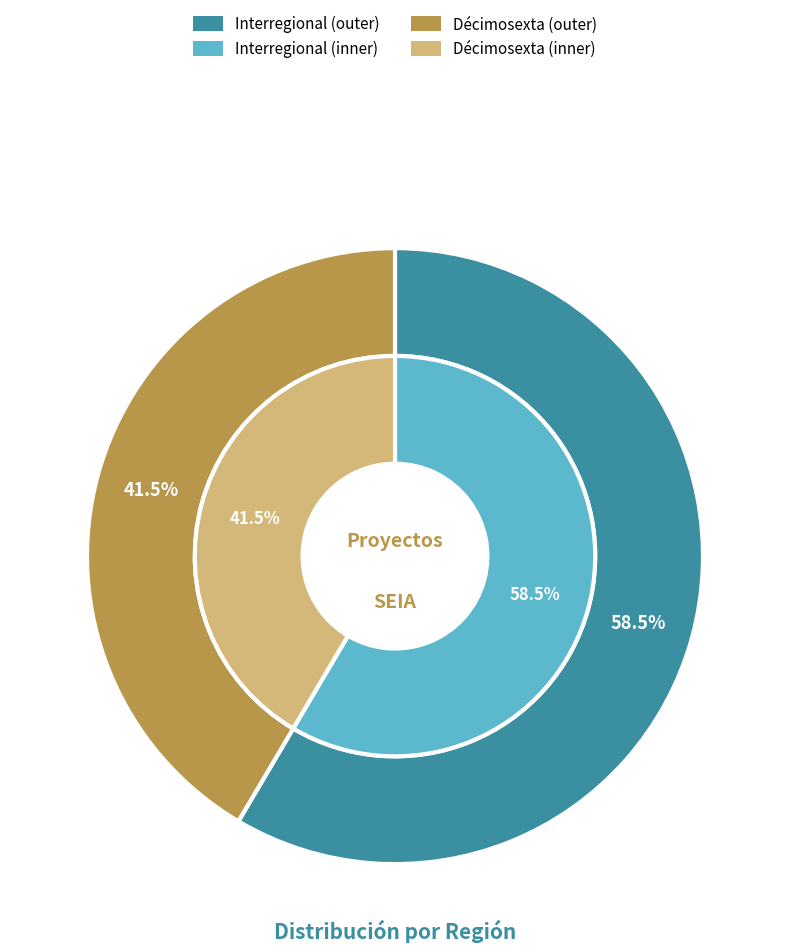

Do Décimosexta and Interregional together represent more than half of the pie?

Yes